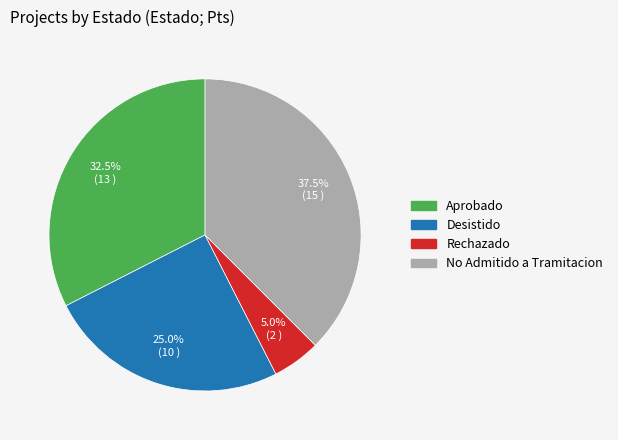

Is there a majority slice in this chart?

No